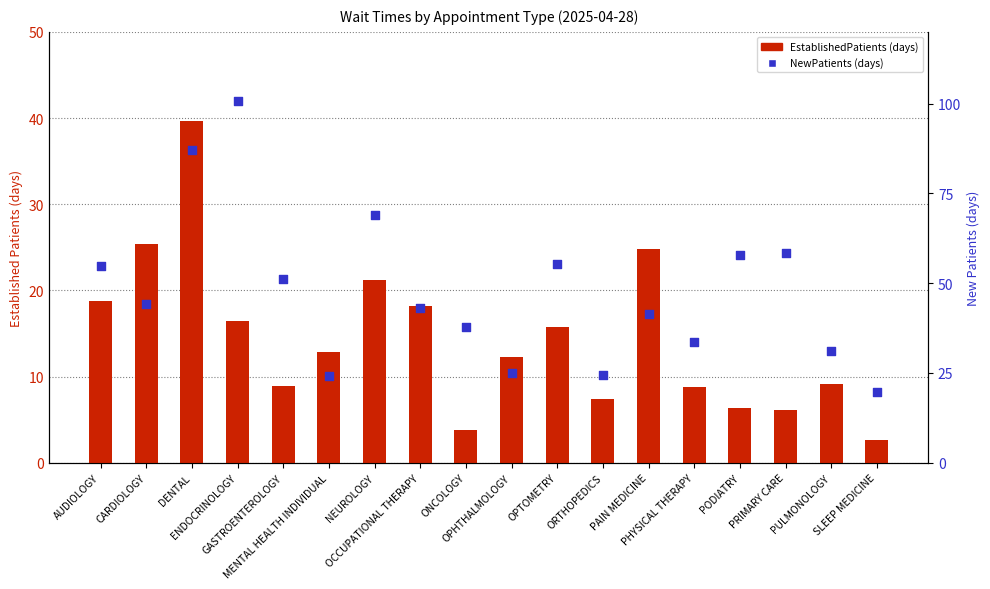

What are all the series names shown in the legend?

EstablishedPatients (days), NewPatients (days)